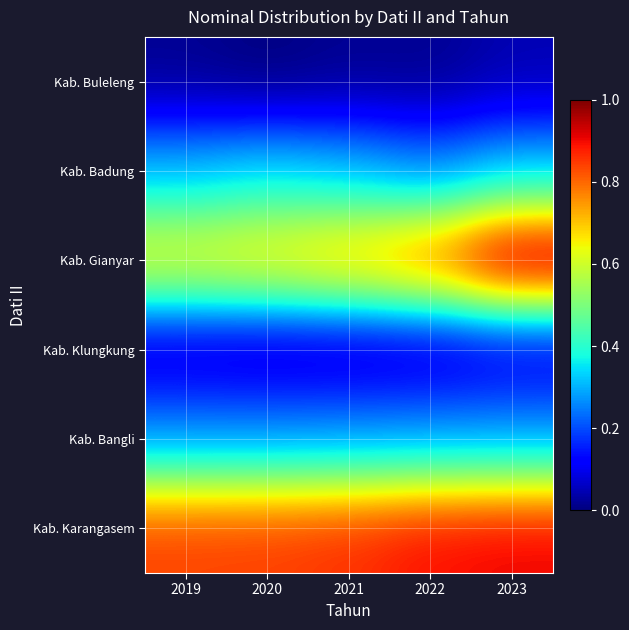

Reading right to left, extract all data points from this chart.

Kab. Buleleng: 2023=0.0	2022=0.0	2021=0.0	2020=0.0	2019=0.0
Kab. Badung: 2023=0.3	2022=0.3	2021=0.3	2020=0.3	2019=0.3
Kab. Gianyar: 2023=1.0	2022=0.8	2021=0.7	2020=0.7	2019=0.6
Kab. Klungkung: 2023=0.1	2022=0.1	2021=0.1	2020=0.1	2019=0.1
Kab. Bangli: 2023=0.3	2022=0.3	2021=0.3	2020=0.3	2019=0.3
Kab. Karangasem: 2023=0.9	2022=0.9	2021=0.9	2020=0.8	2019=0.8